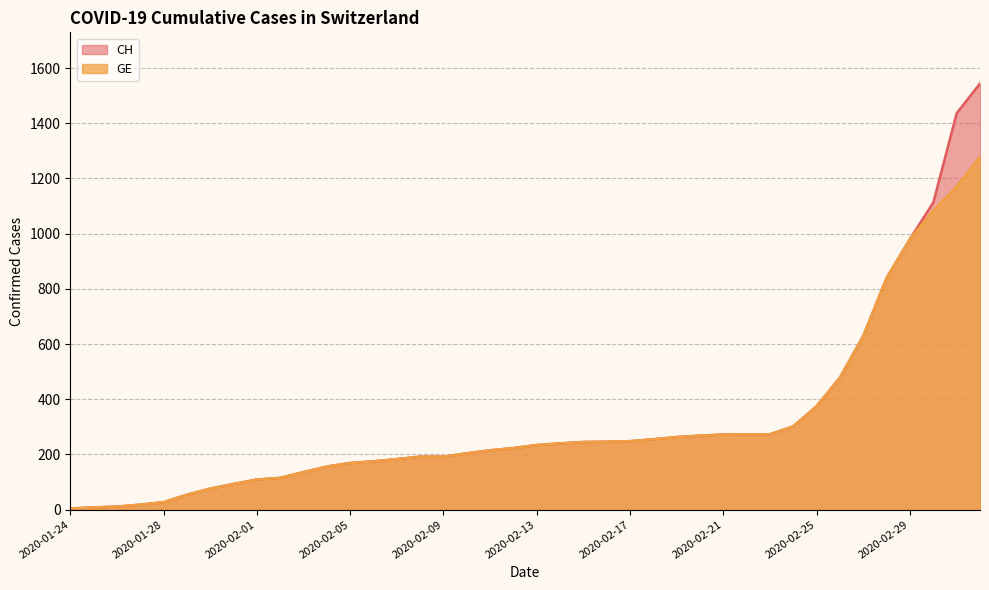

What is the difference between the maximum and minimum values in the CH series?

1540